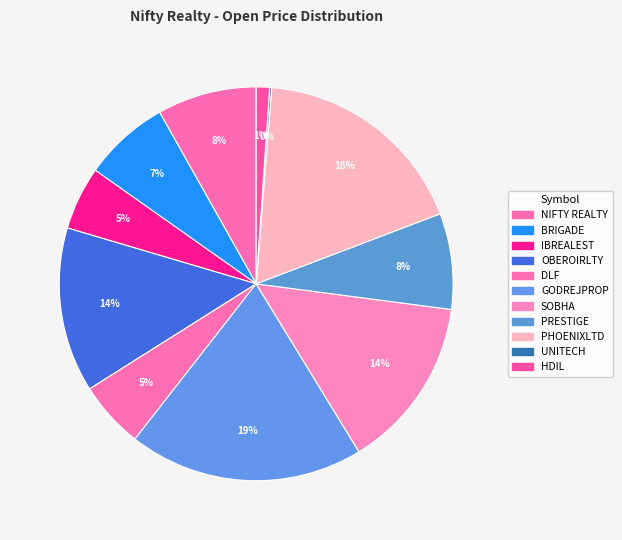

To the nearest percent, what is the average slice percentage?

9%